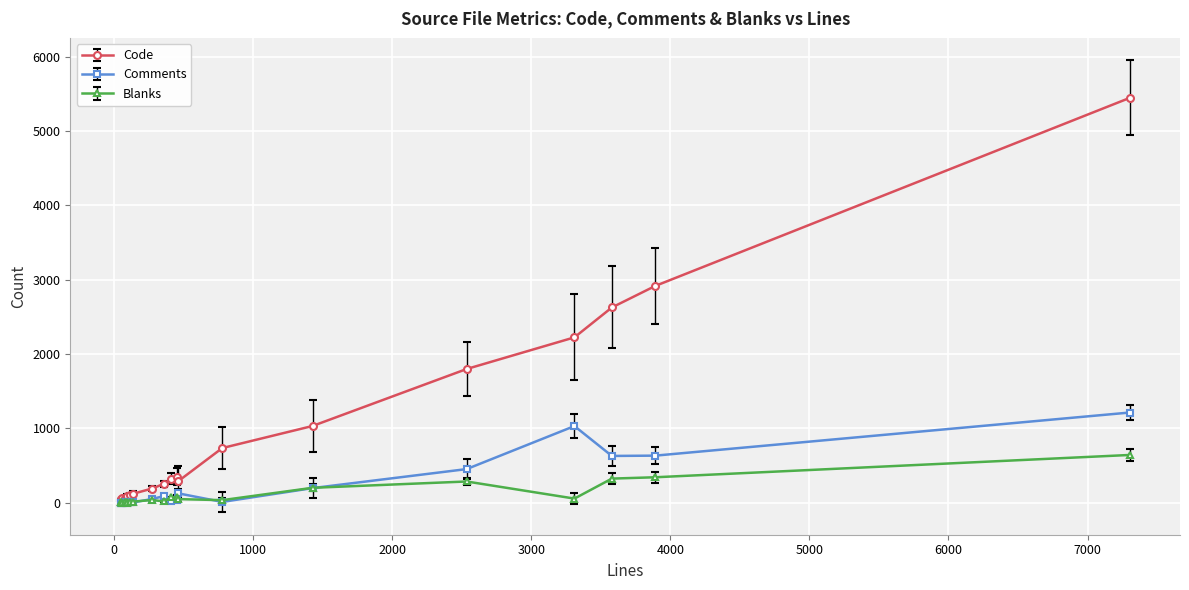

What is the difference between the maximum and minimum values in the Blanks series?

642